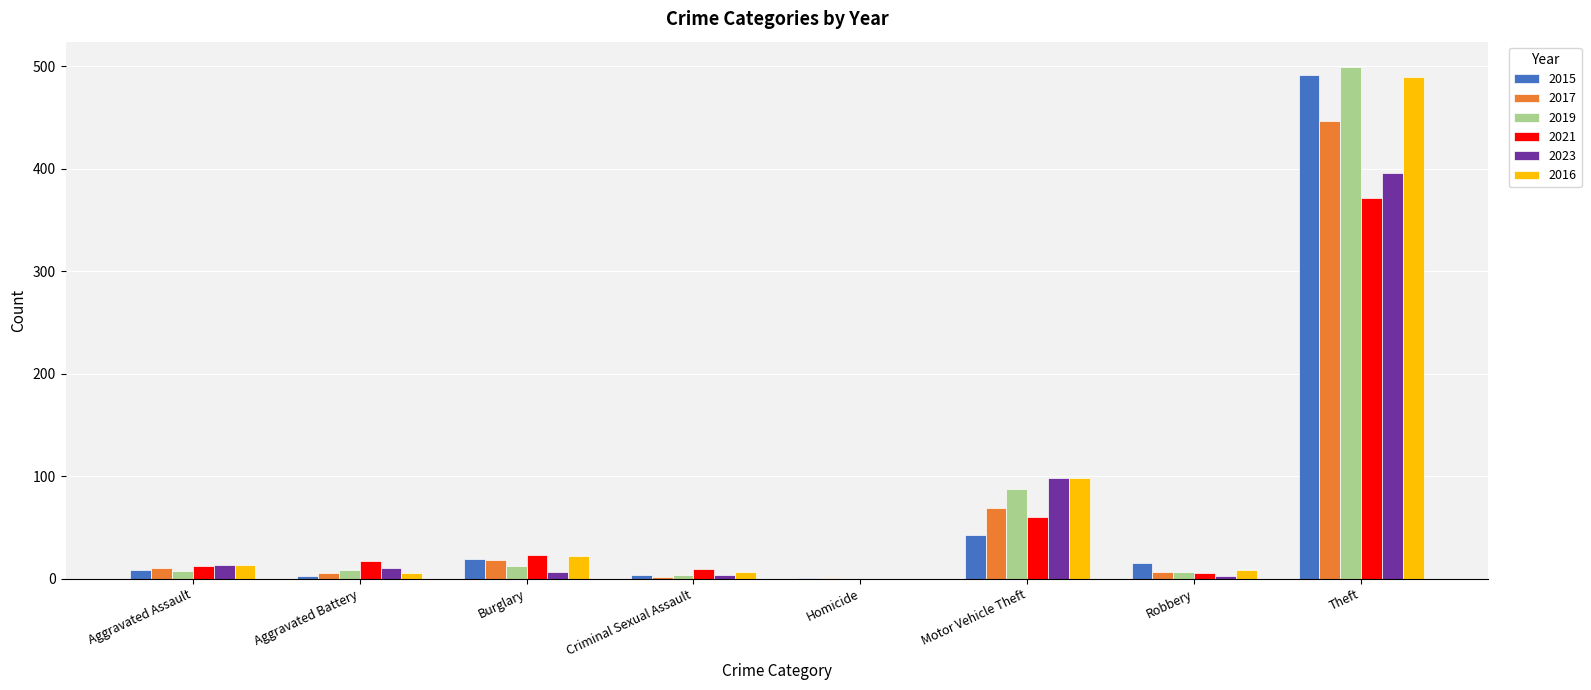

Which series changed the most between Criminal Sexual Assault and Motor Vehicle Theft?

2023